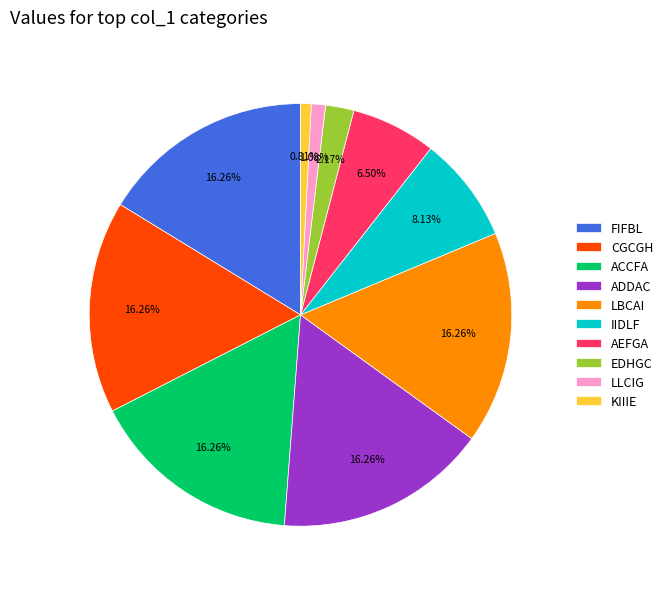

Count the number of slices in the pie.

10